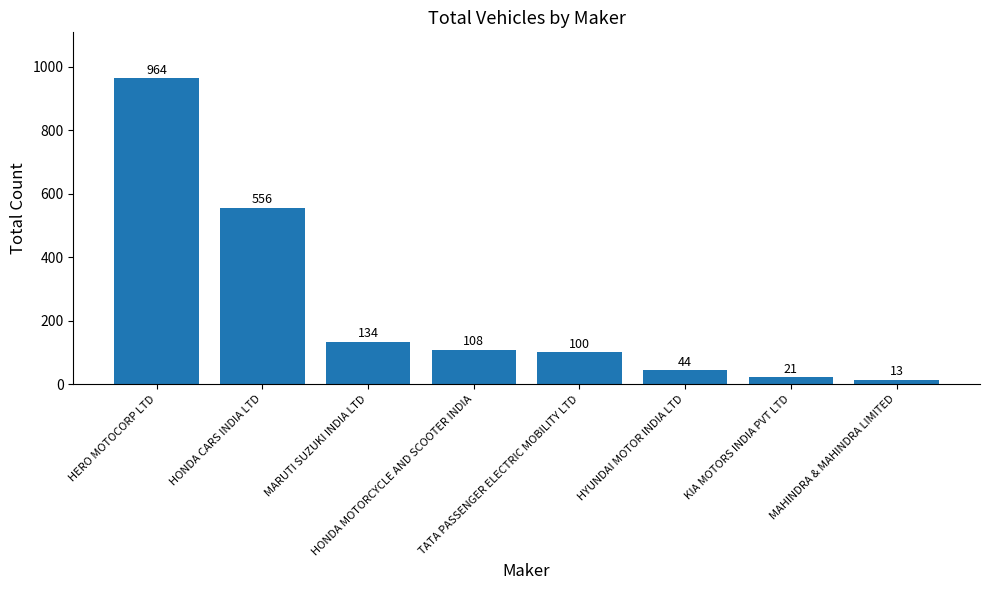

What is the label of the 4th bar from the right?

TATA PASSENGER ELECTRIC MOBILITY LTD